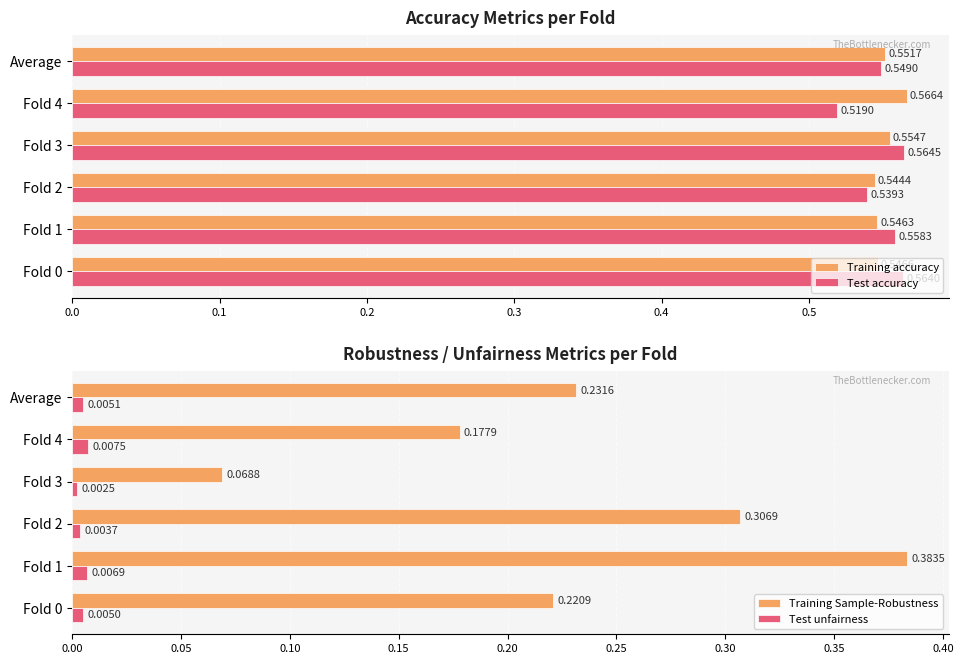

List the labels in order of Training accuracy value, largest first.

Fold 4, Fold 3, Average, Fold 0, Fold 1, Fold 2